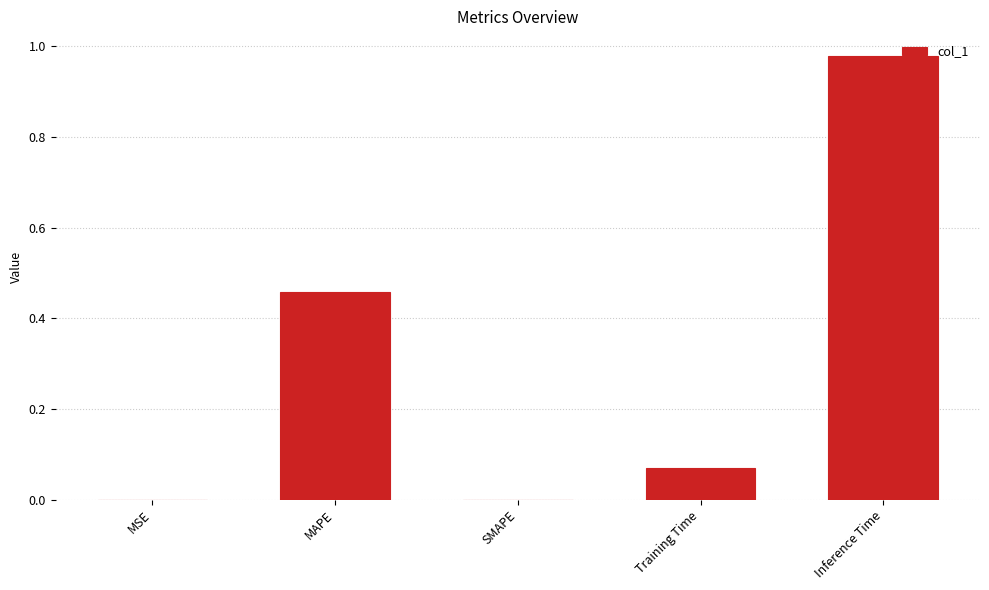

What is the sum of all values?

1.5